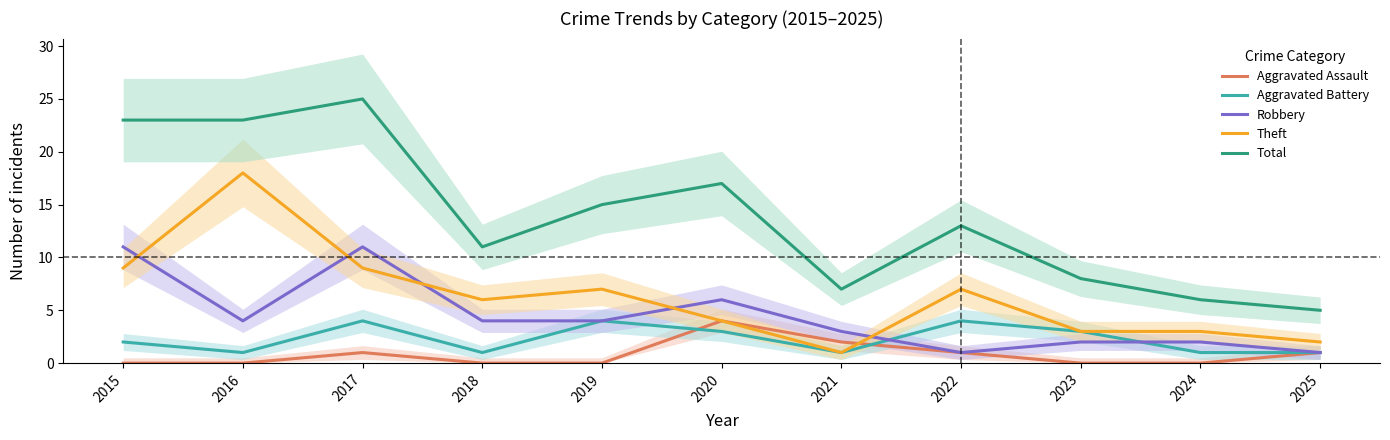

At which category is the sum across all series the highest?

2017